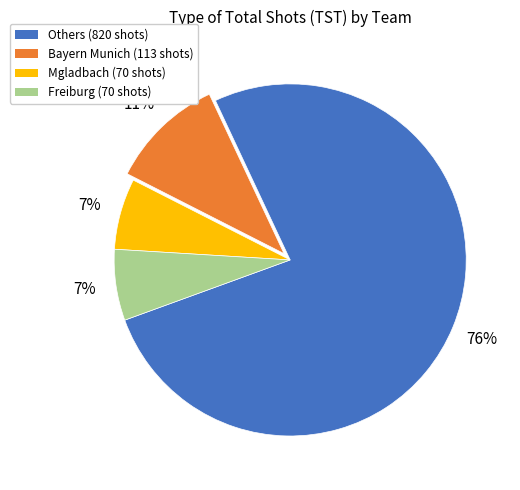

Is there a majority slice in this chart?

Yes